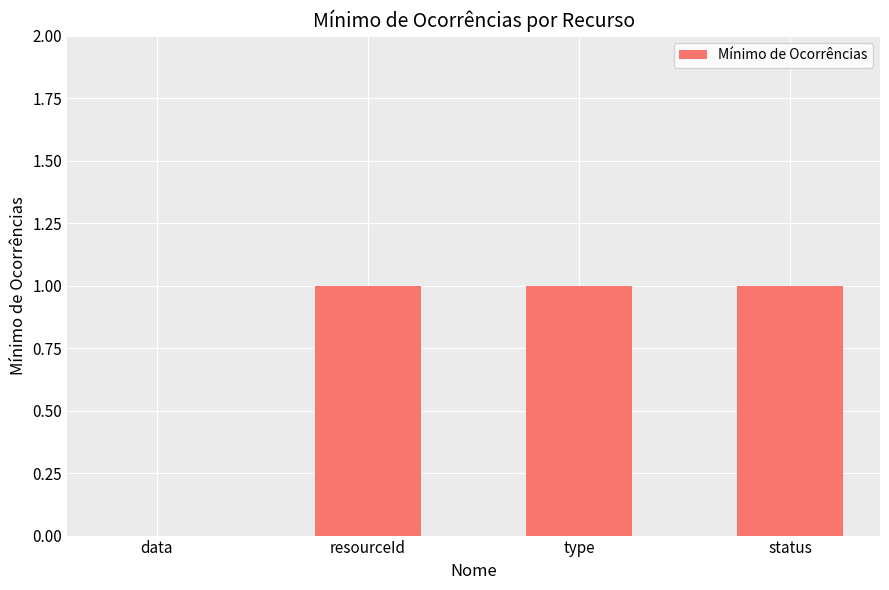

What is the greatest value displayed?

1